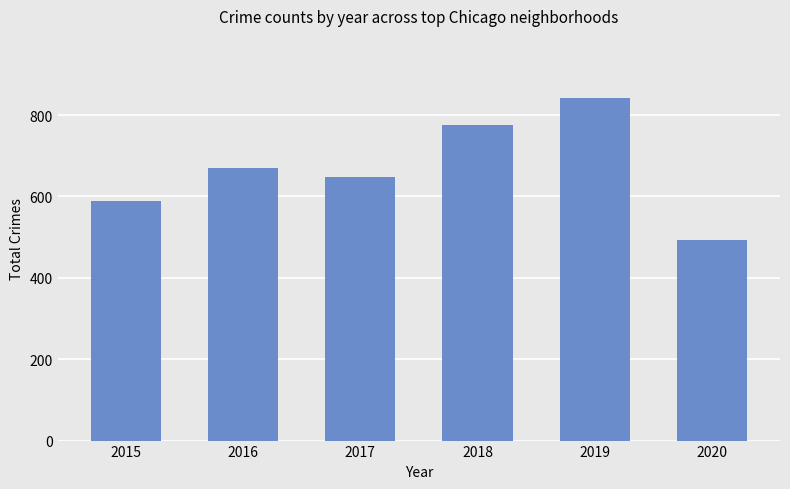

Reading left to right, what are all the values shown in this chart?

2015=590	2016=670	2017=649	2018=775	2019=843	2020=494